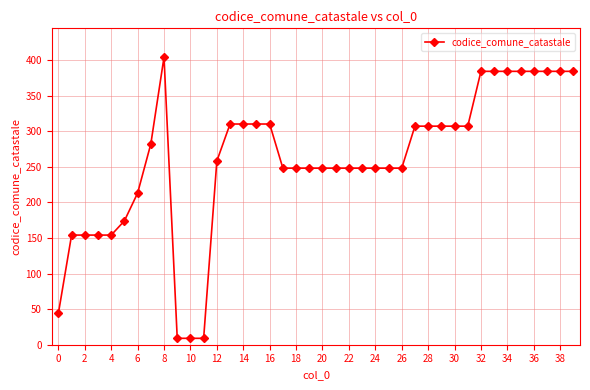

What is the difference between the second highest and minimum values?

375